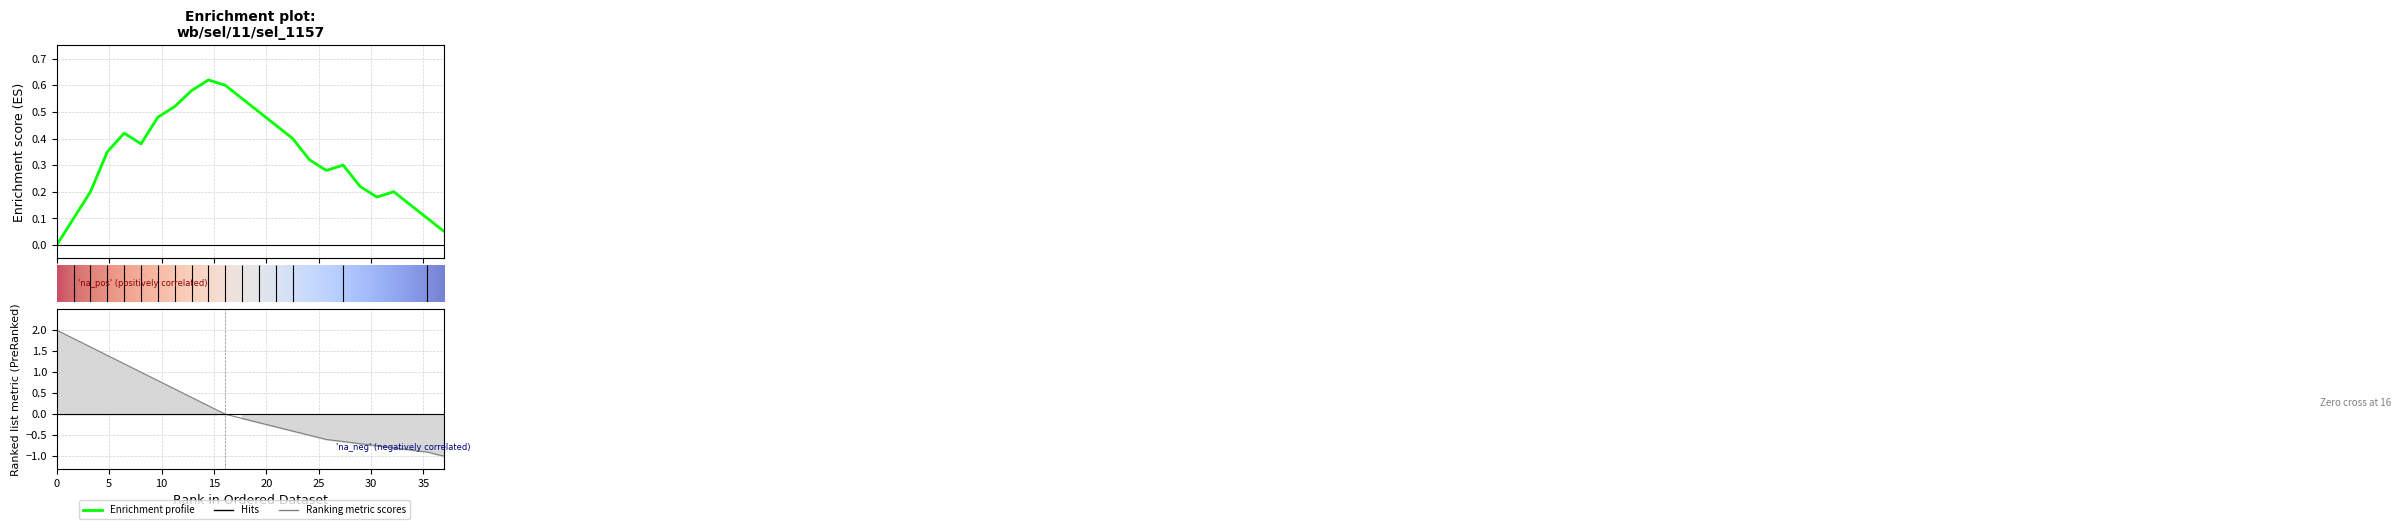

Count the number of values greater than 0.

23